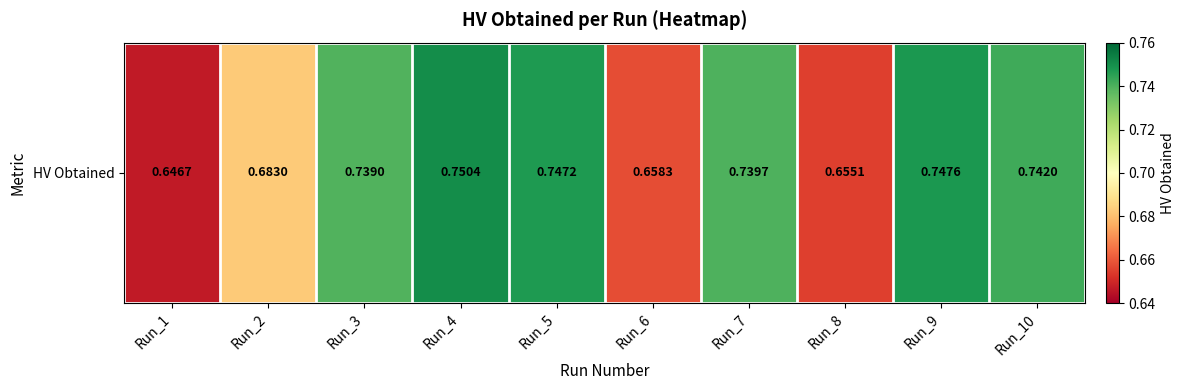

What is the difference between the maximum and minimum values?

0.1